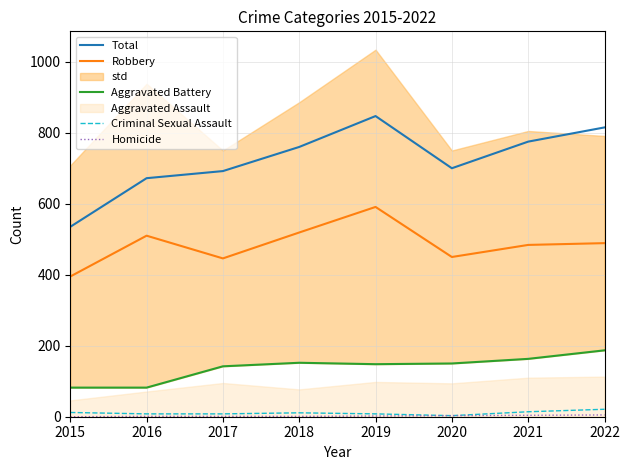

Rank the categories by Criminal Sexual Assault value from highest to lowest.

2022, 2021, 2015, 2018, 2016, 2017, 2019, 2020